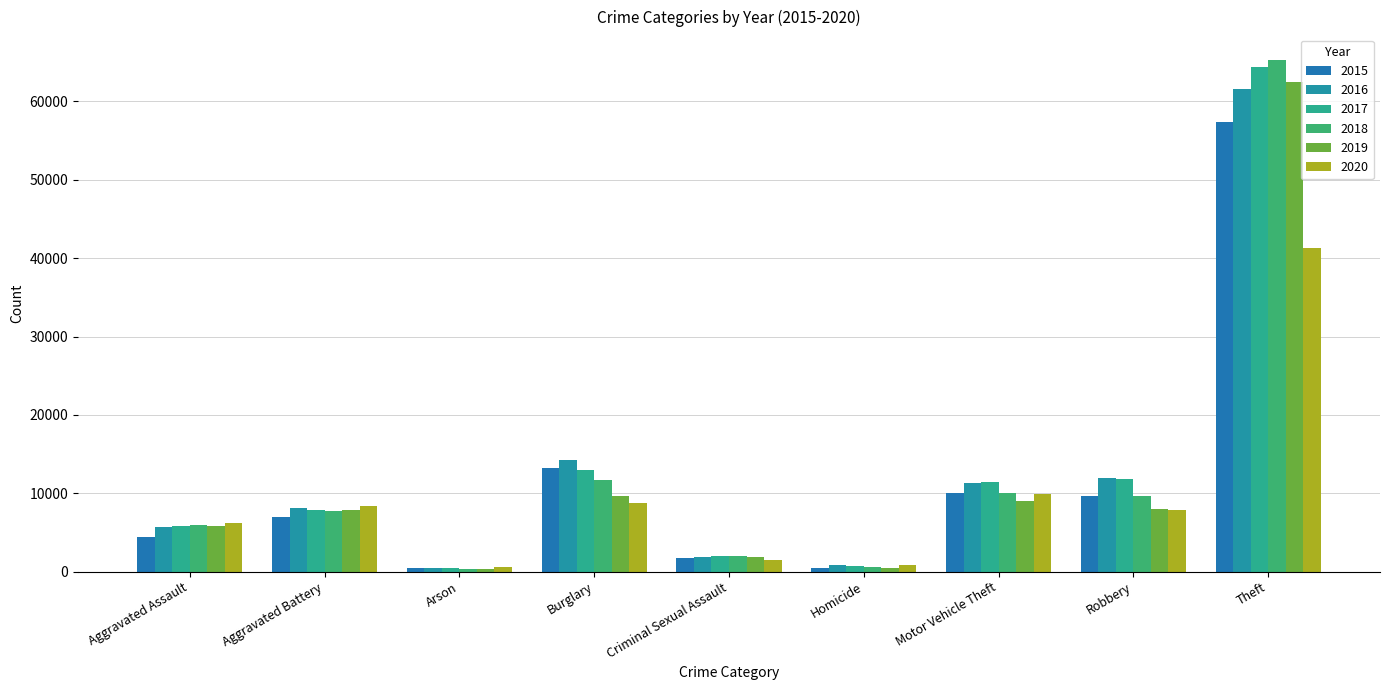

Which label corresponds to the smallest value in the chart?

Arson